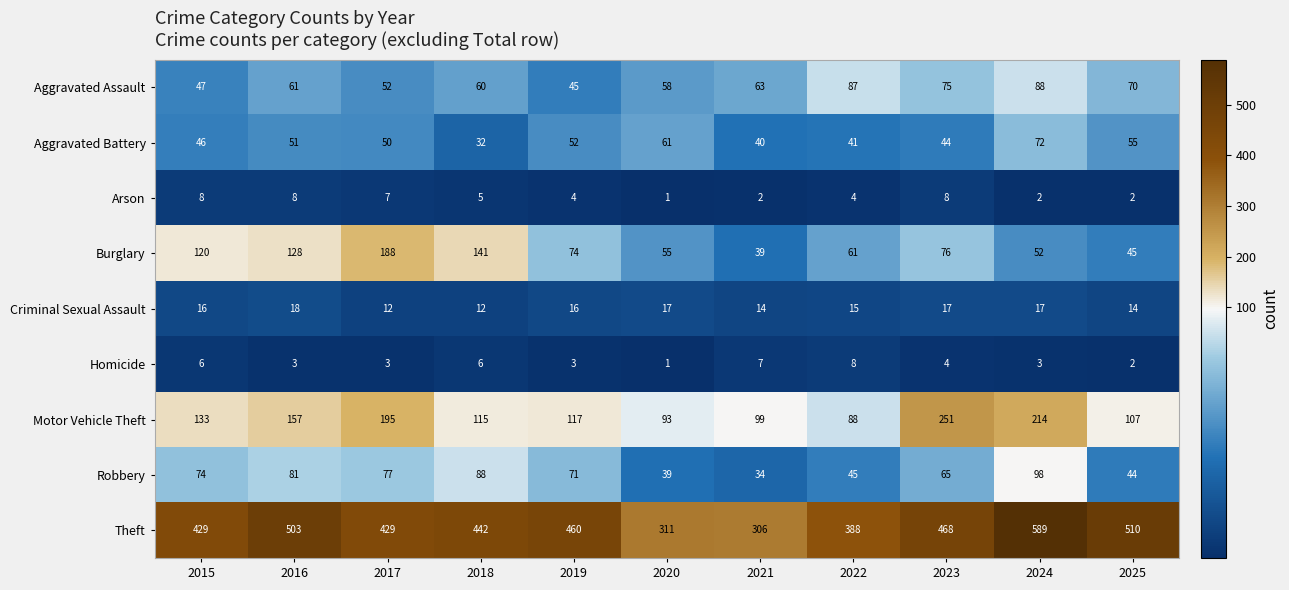

What is the total value across all series at 2022?

737